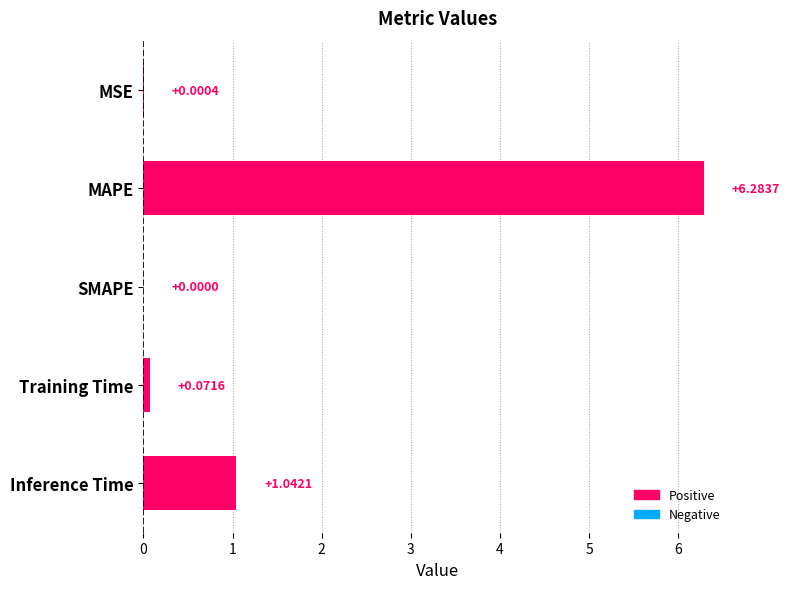

What is the change in value from MAPE to SMAPE?

-6.3